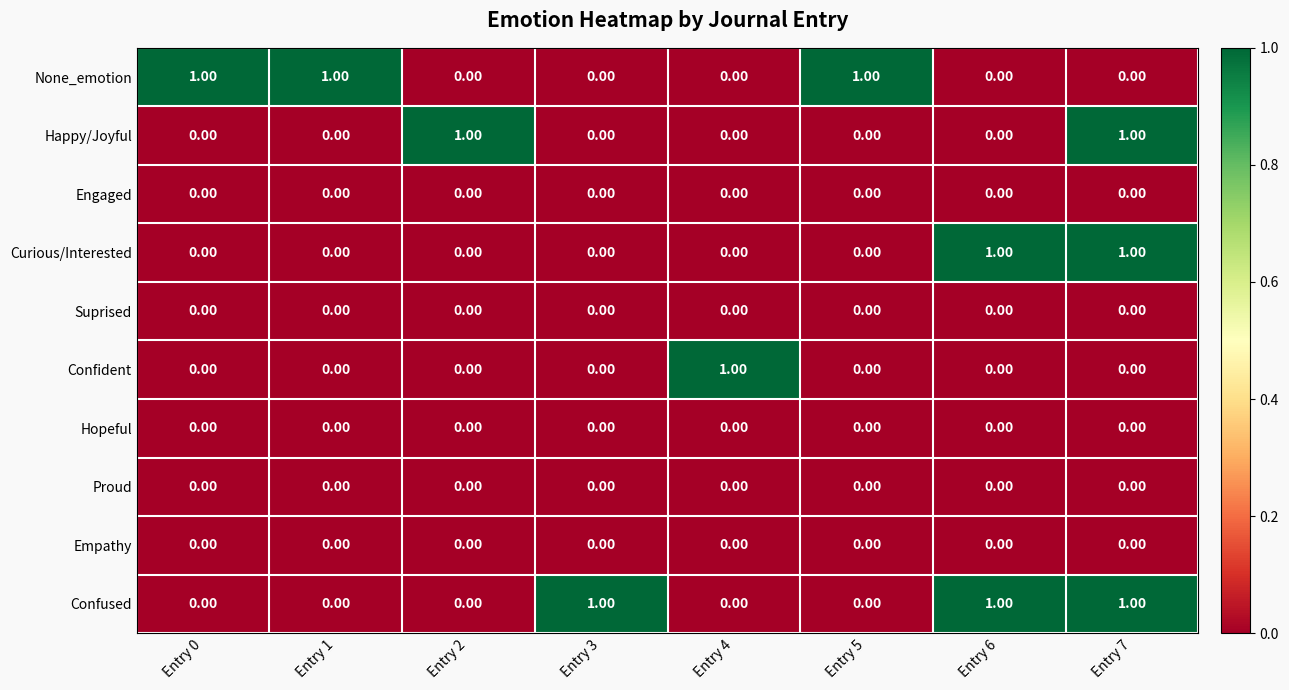

Between Entry 3 and Entry 6, which series saw the biggest shift?

Curious/Interested